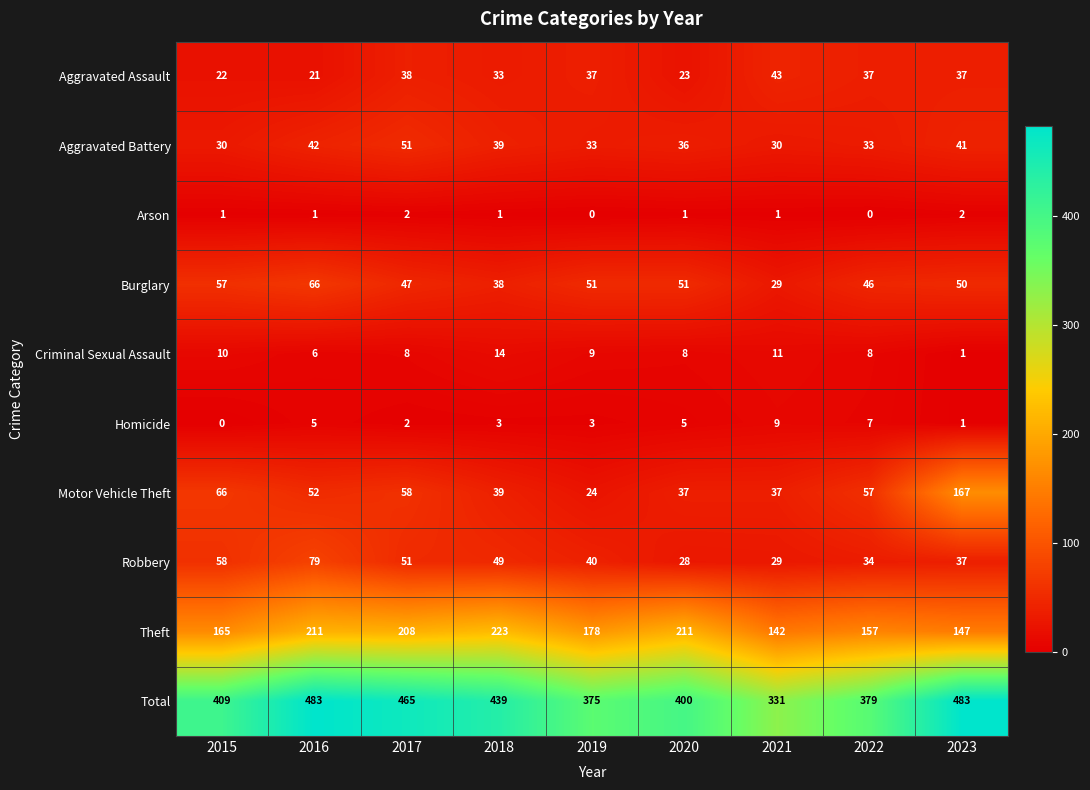

How many data points does each series have?

9